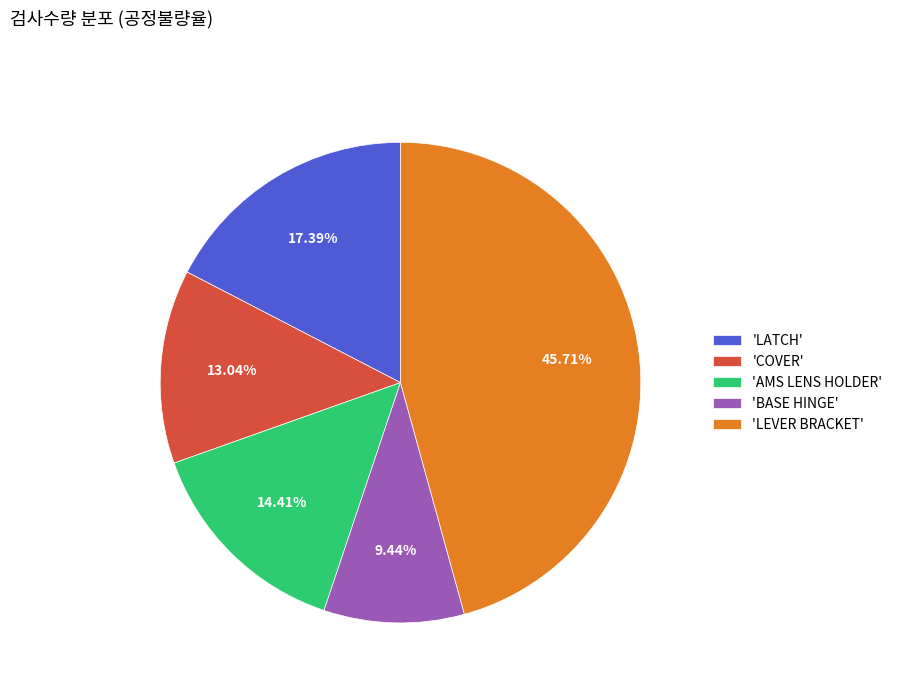

What is the smallest slice in the pie chart?

'BASE HINGE'